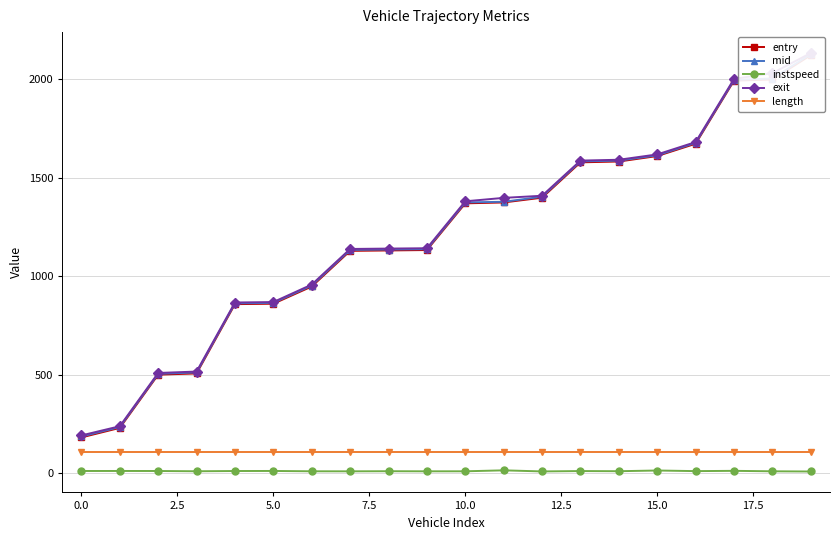

At how many categories does at least one series exceed 1304?

10